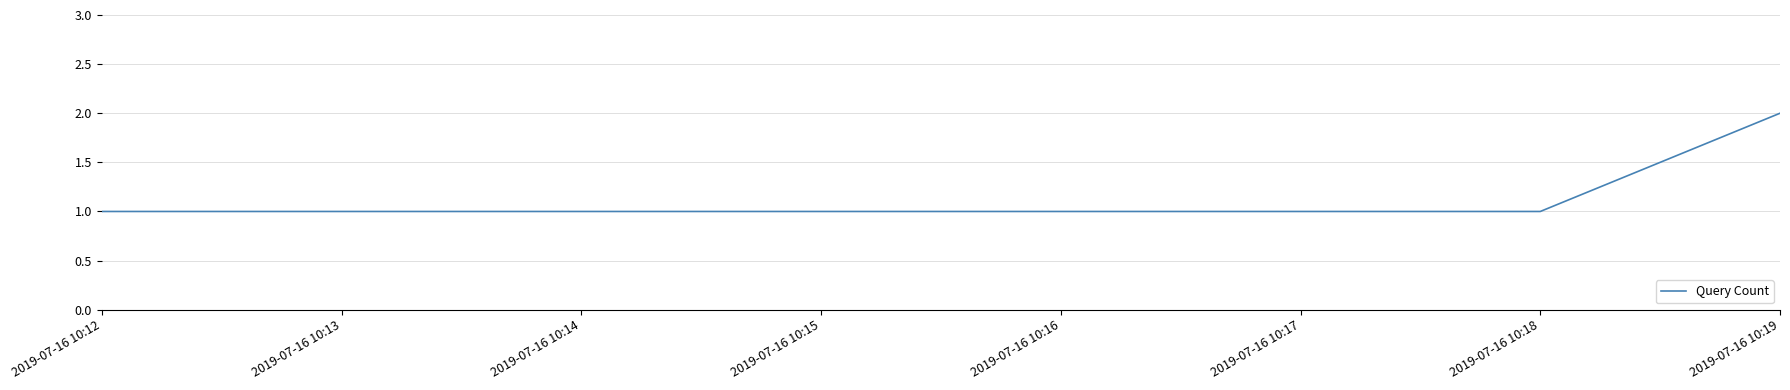

Does the chart display data point markers on the line(s)?

No